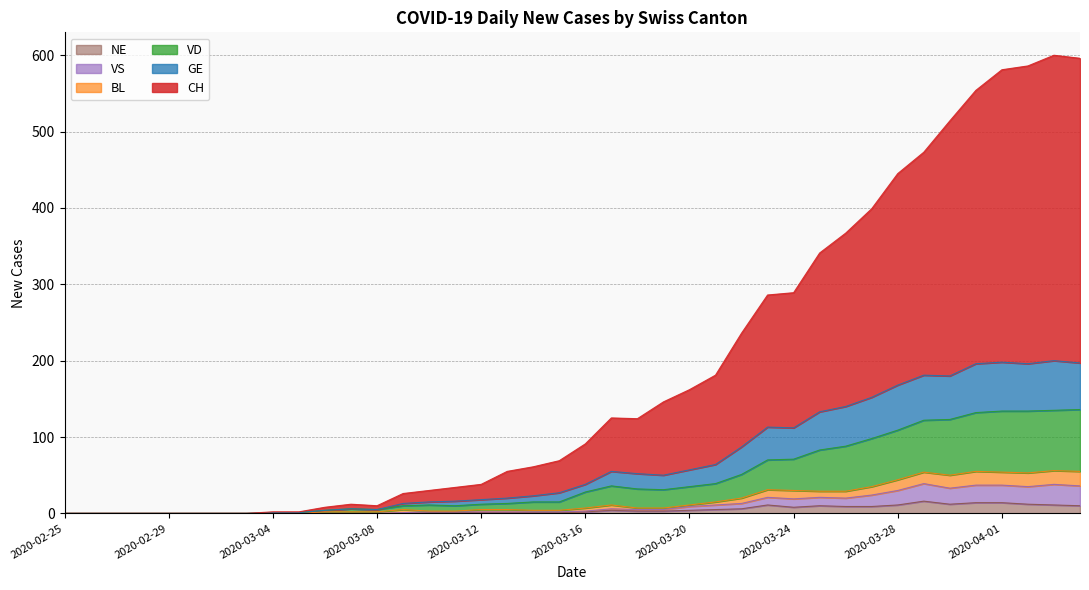

True or false: VD has a value of 7 at 2020-03-12.

False